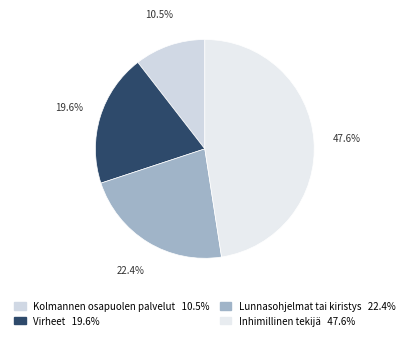

Does any single category account for the majority?

No